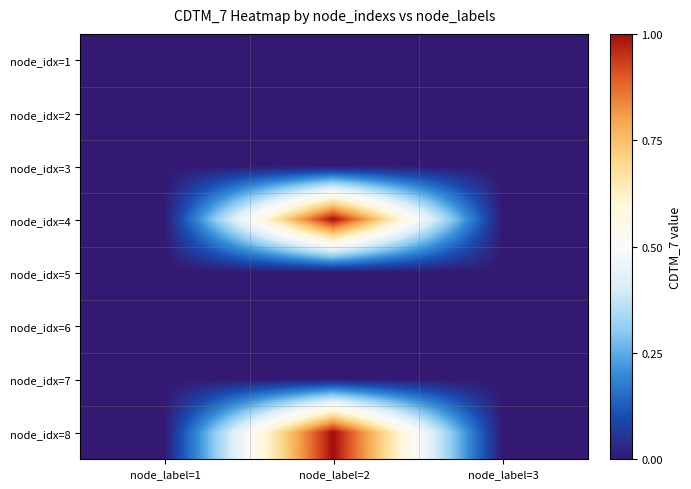

Which category has the highest value across all series?

node_label=2